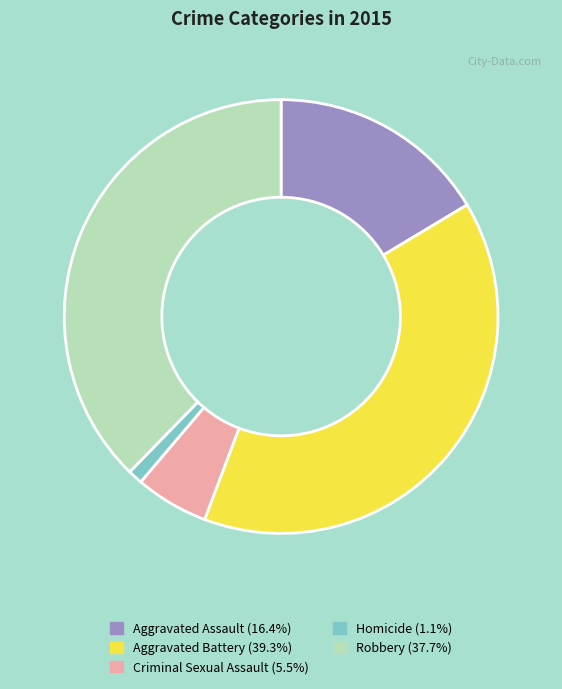

Which has a higher value, Homicide or Robbery?

Robbery